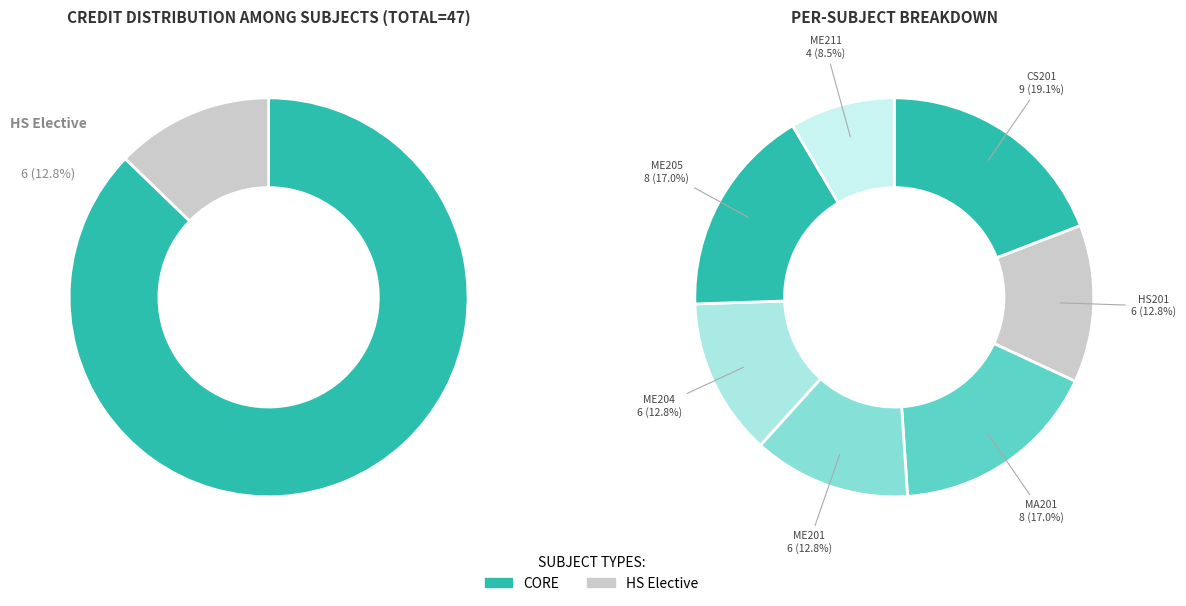

How many segments does this pie chart have?

7